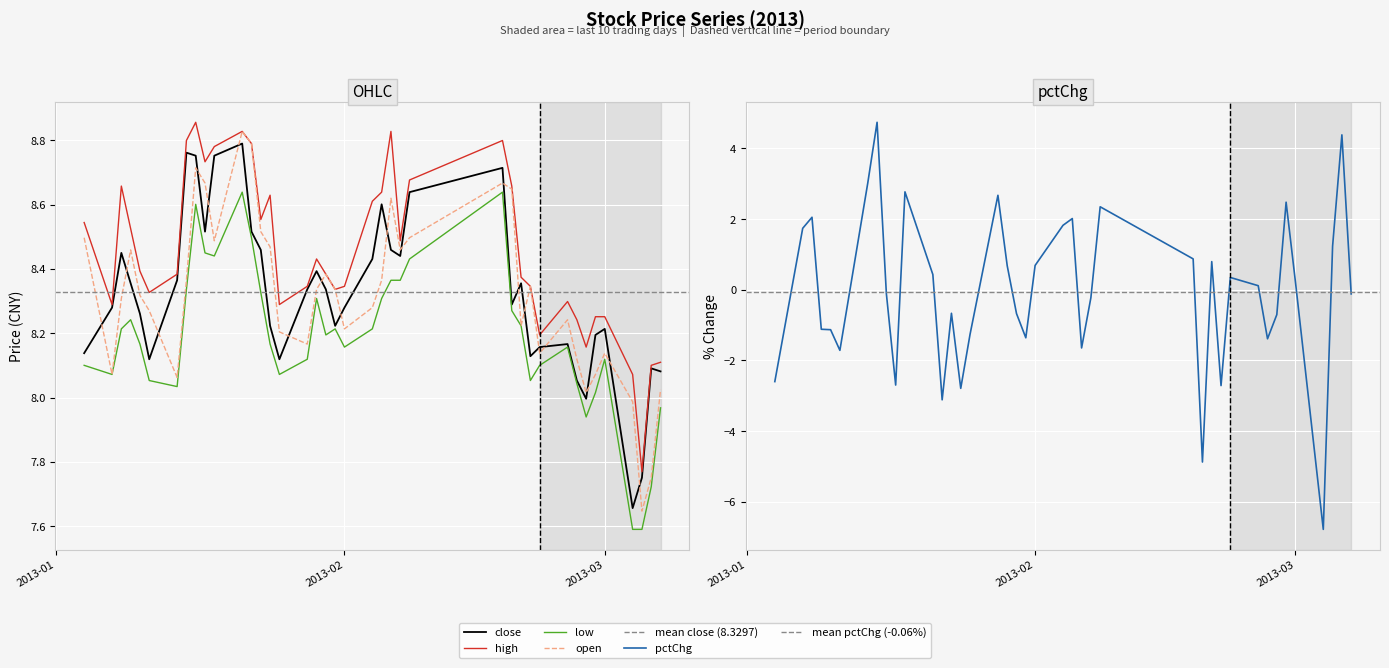

Is it true that high equals 8.5 at close?

True